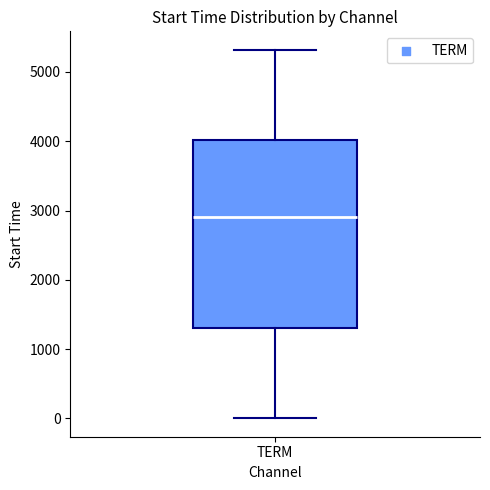

Read this box plot against the y-axis: the position of the median line, the range covered by the box, and the ends of both whiskers. The values are not printed on the chart, so give them approximately, as read against the axis.

median 2900, box 1300 to 4000, whiskers 0 to 5300